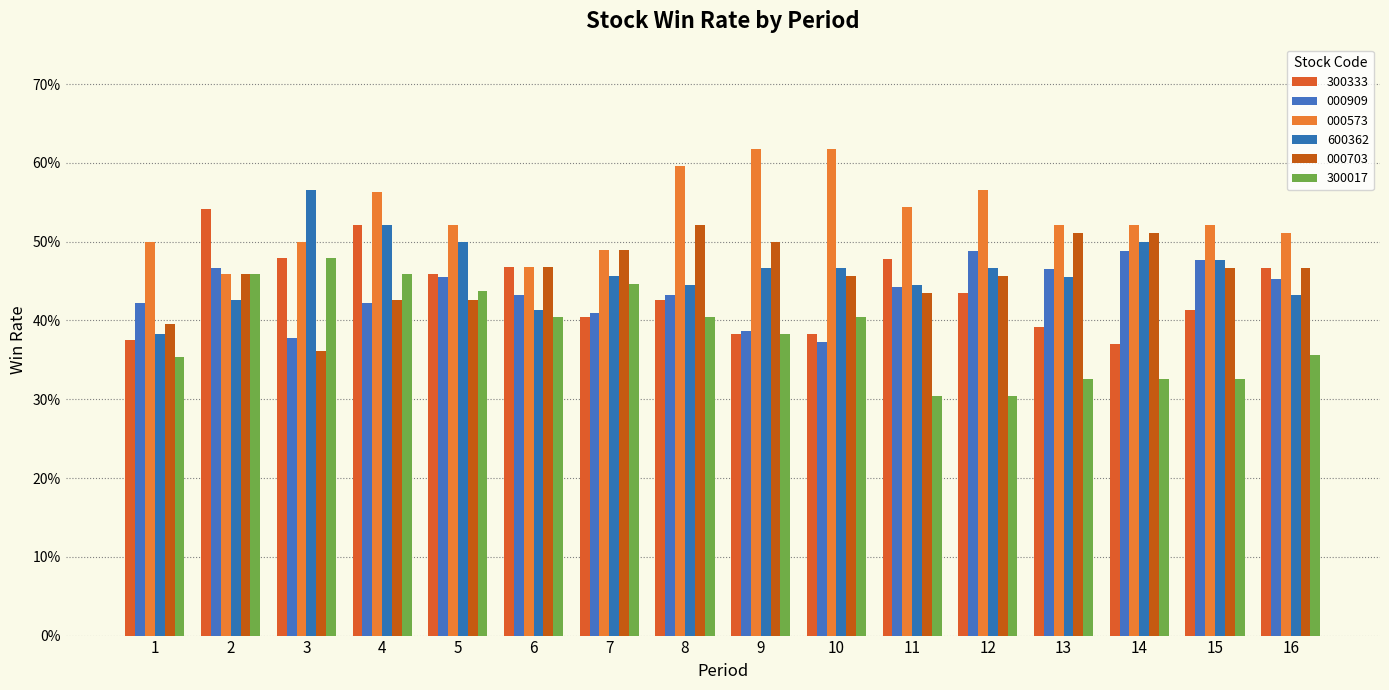

What are all the series names shown in the legend?

300333, 000909, 000573, 600362, 000703, 300017